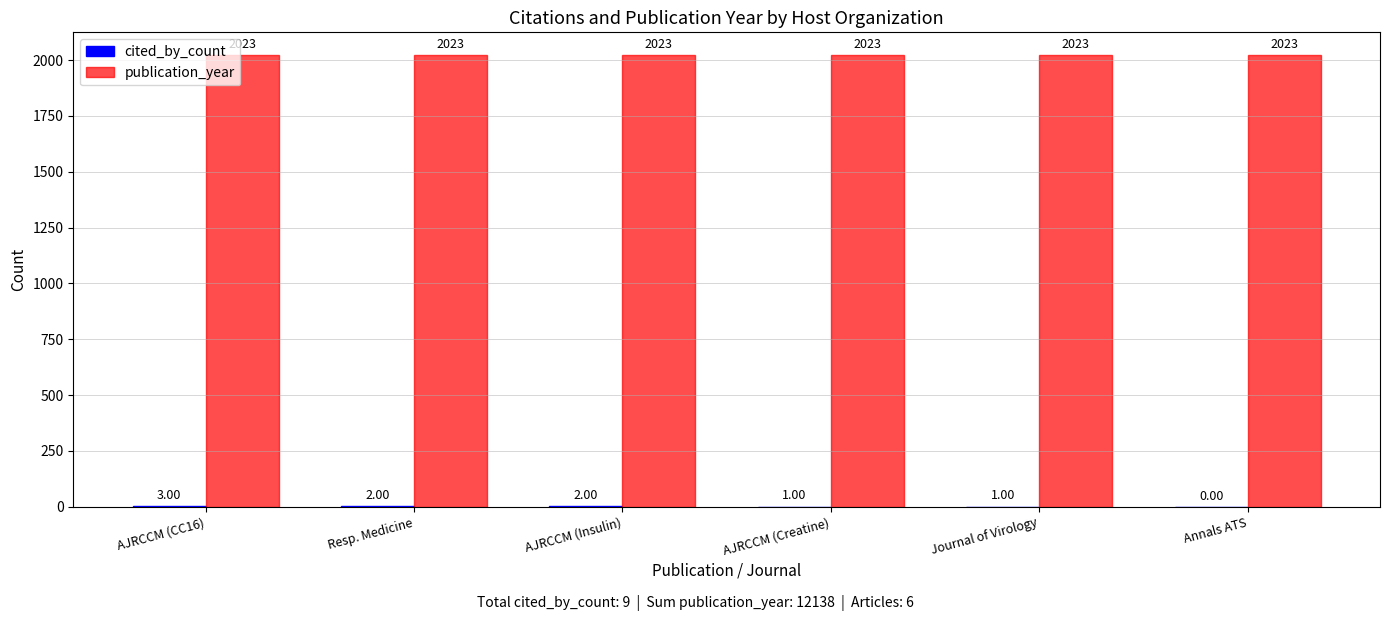

What is the total value across all series at Resp. Medicine?

2025